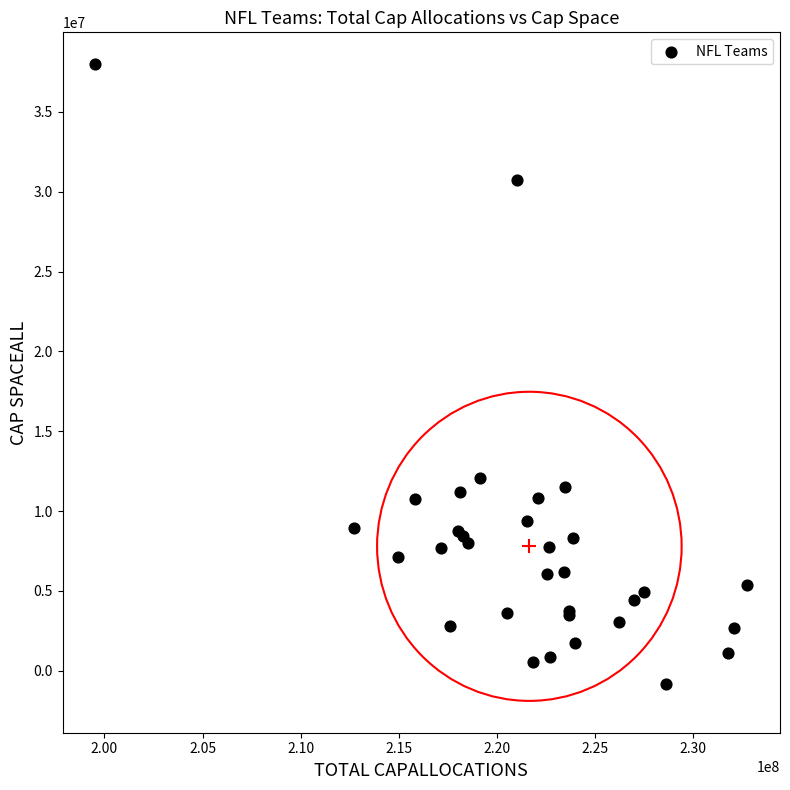

What Y value in the scatter plot is closest to 18594092?

12093648